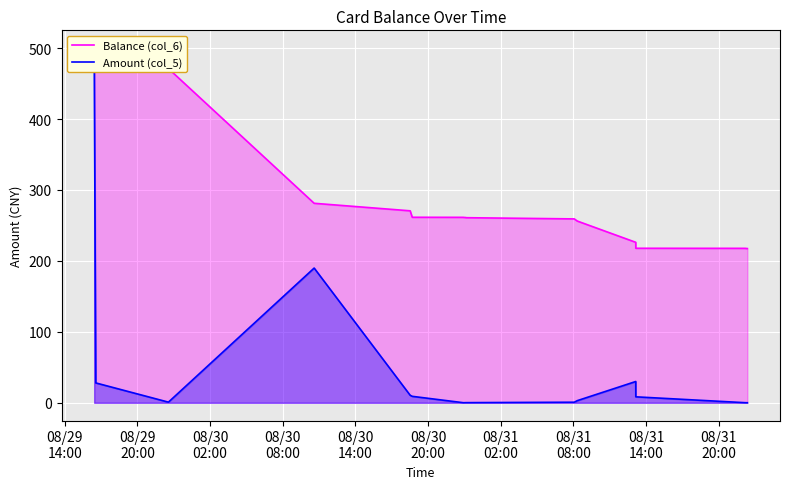

True or false: Balance (col_6) has more than 2 points higher than both neighbors.

False